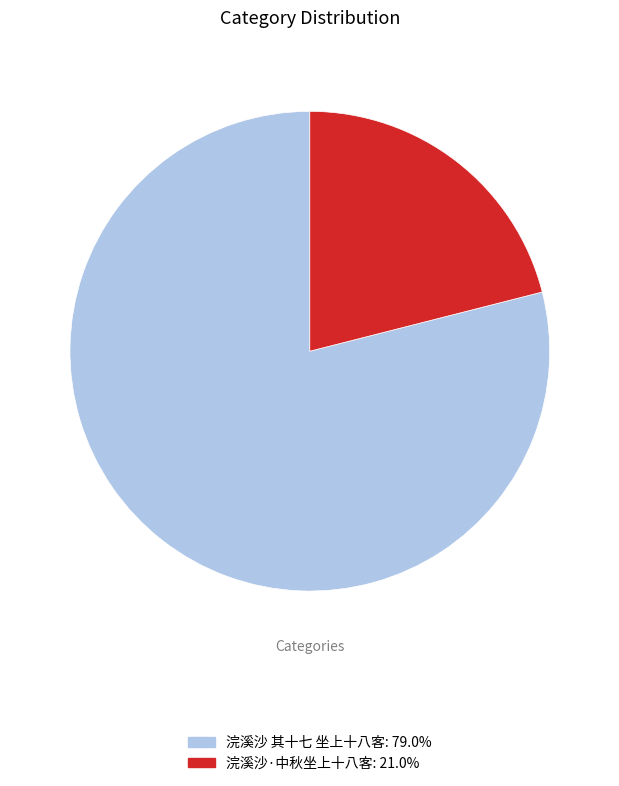

What is the largest slice in the pie chart?

浣溪沙 其十七 坐上十八客